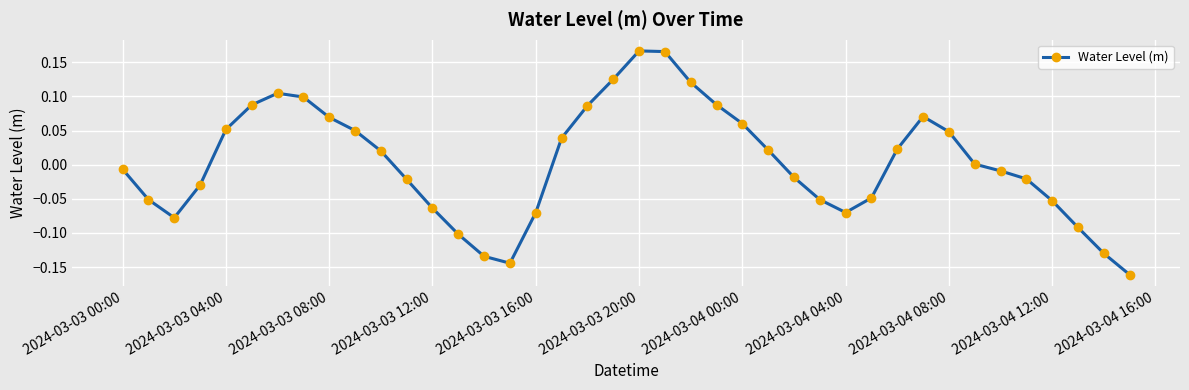

True or false: the data has more than 2 interior local peaks.

True